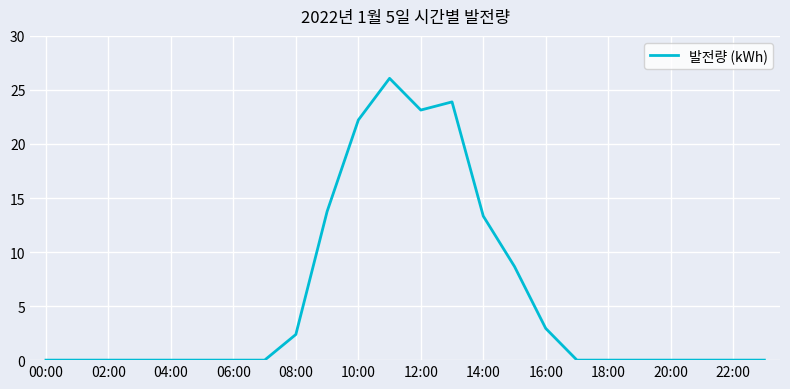

What is the difference between the maximum and minimum values?

26.1